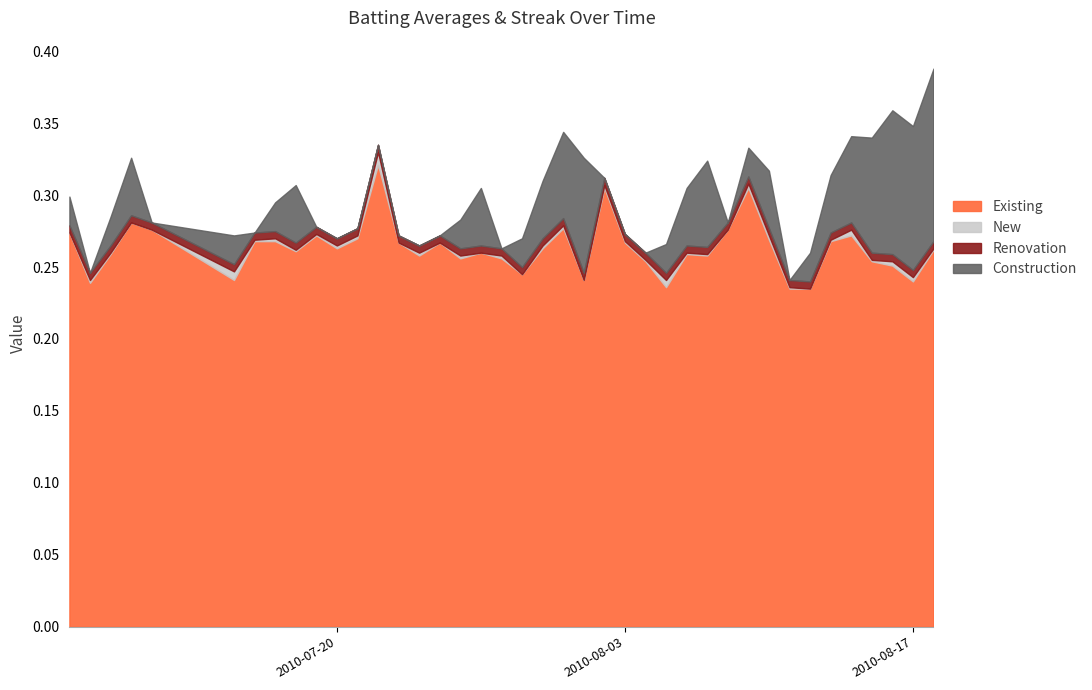

At which category does Streak reach its first local valley?

2010-07-08